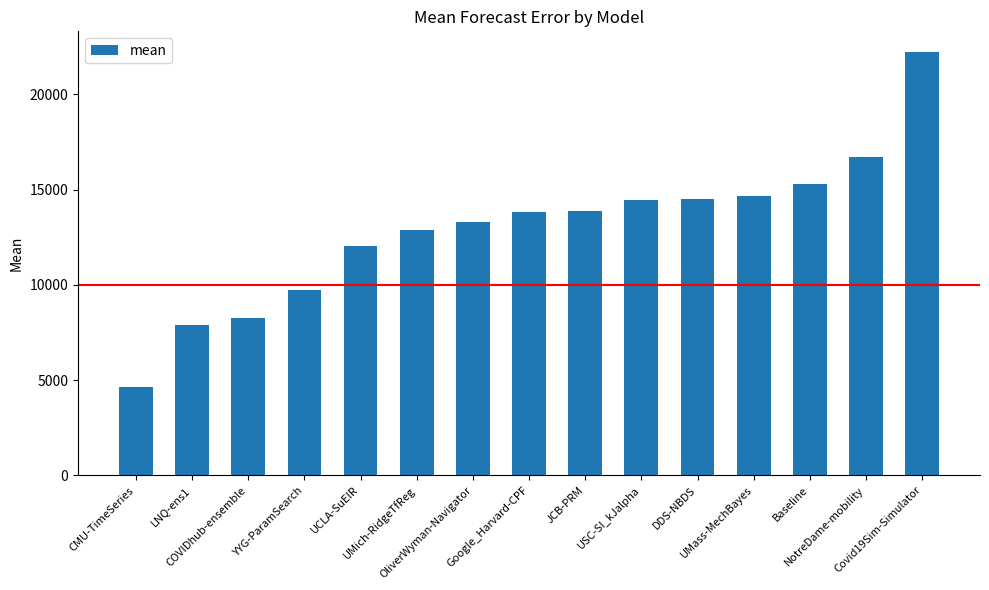

How many data points does each series have?

15